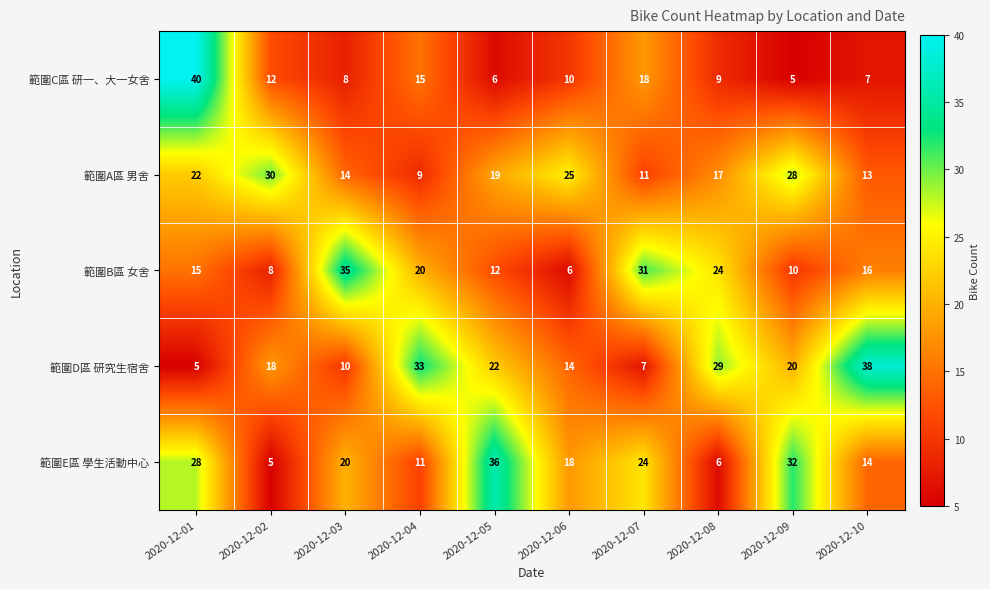

The 範圍E區 學生活動中心 series shows 2 at 2020-12-02. True or false?

False